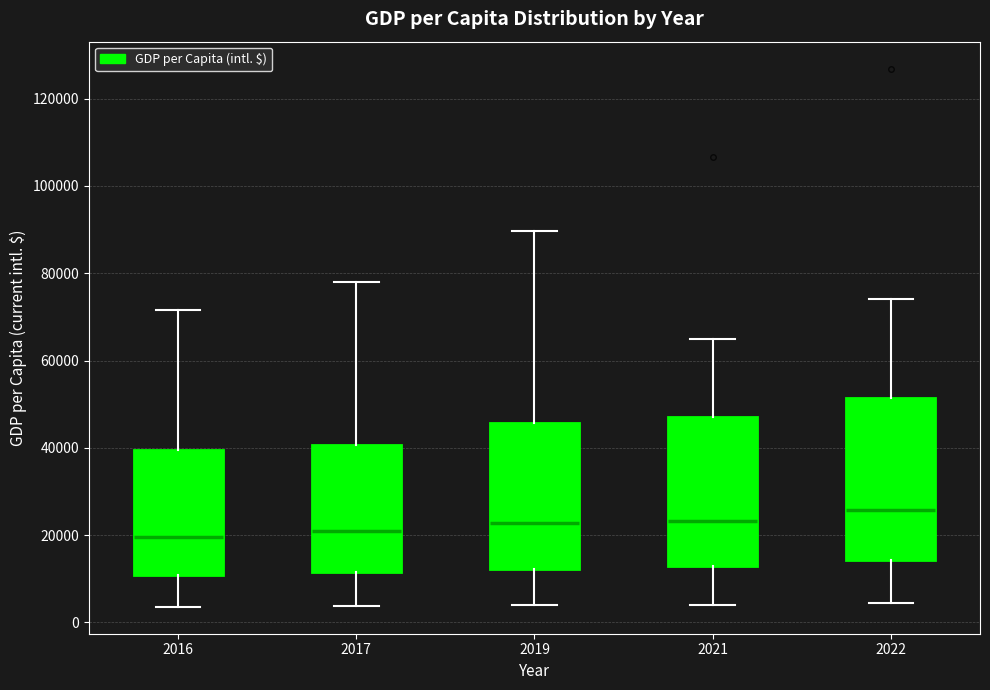

Where is the upper edge of the box at x = 2022 on the y-axis? The values are not printed on the chart, so give them approximately, as read against the axis.

52000